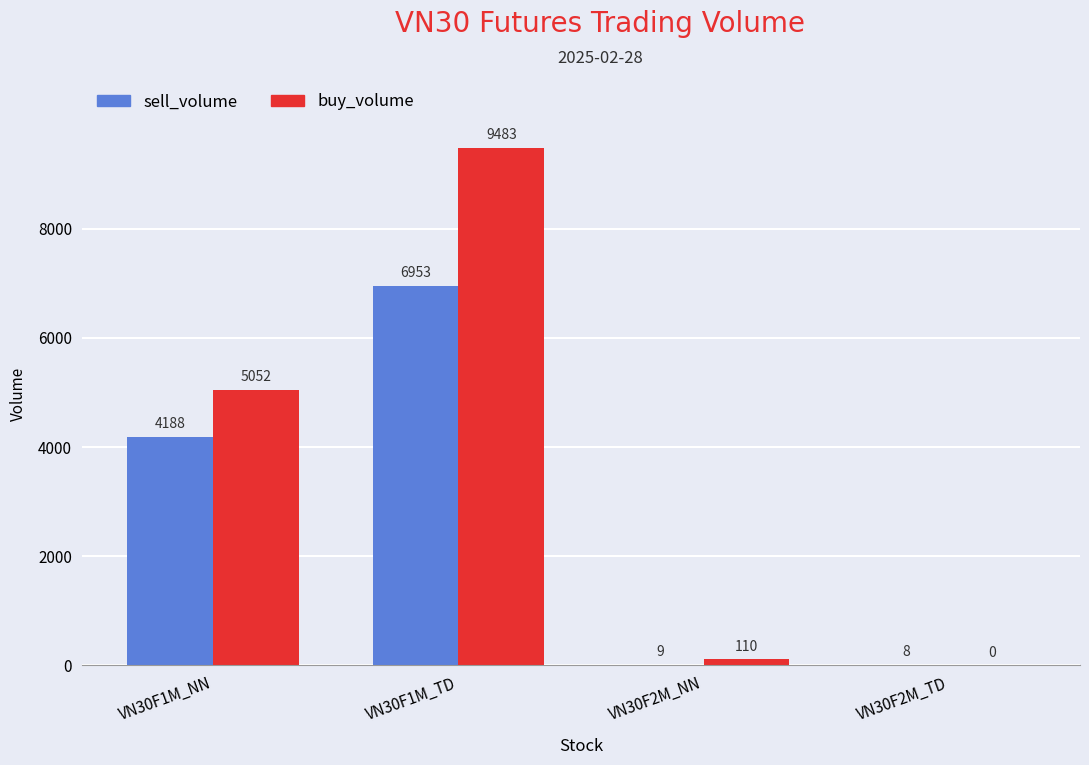

What is the approximate value of buy_volume at VN30F2M_NN?

110